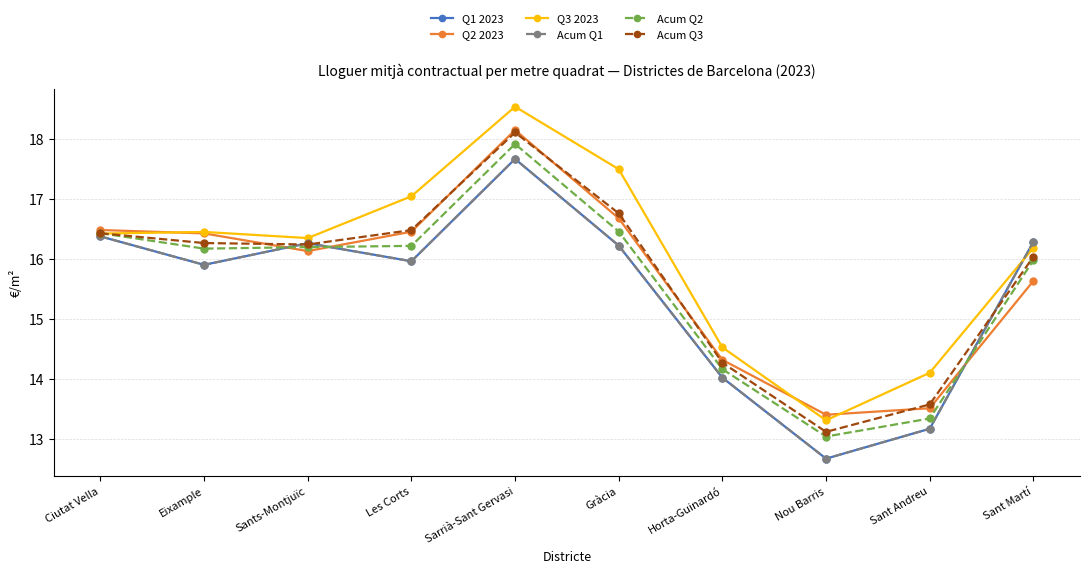

Is this an area chart (filled region under the line)?

No